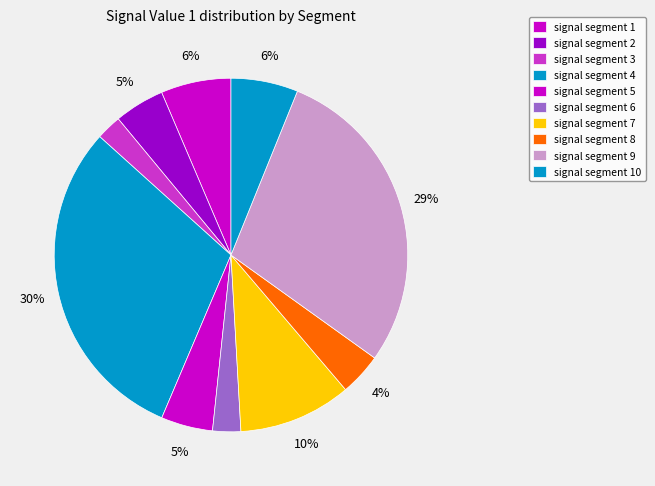

To the nearest percent, what percentage of the pie is signal segment 4?

30%